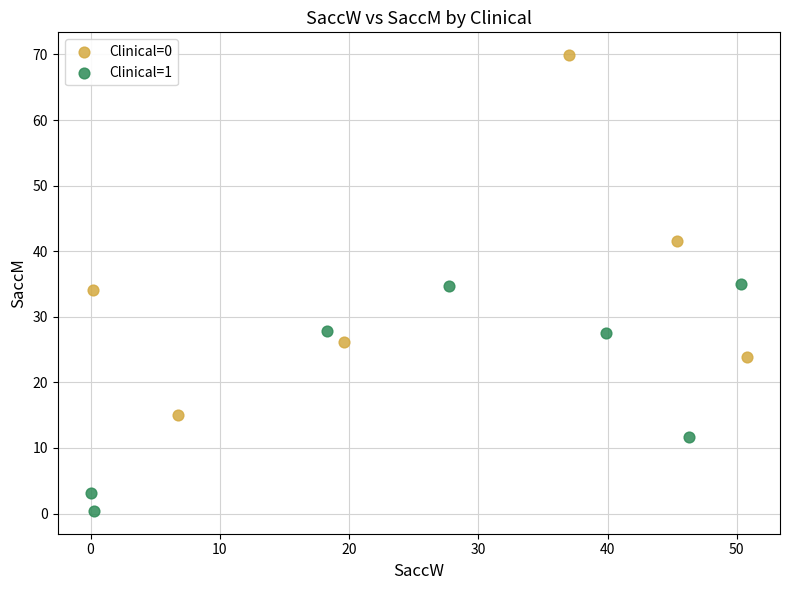

Which series reaches the maximum Y coordinate?

Clinical=0